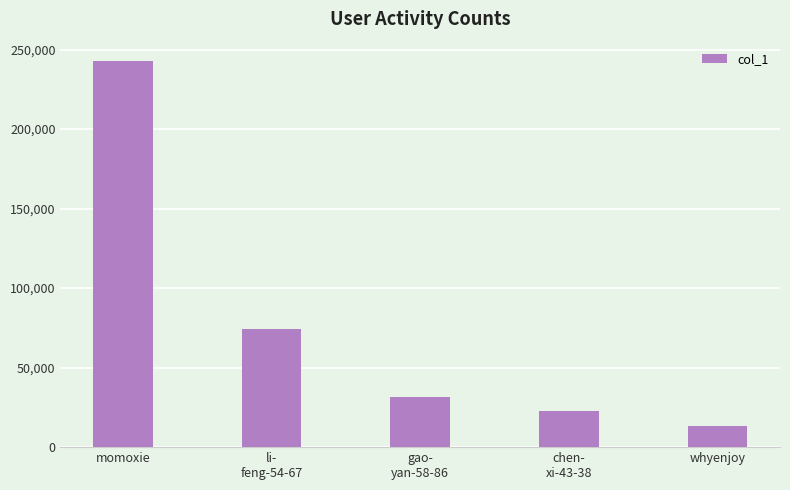

True or false: the data shows 22991 at chen-
xi-43-38.

True